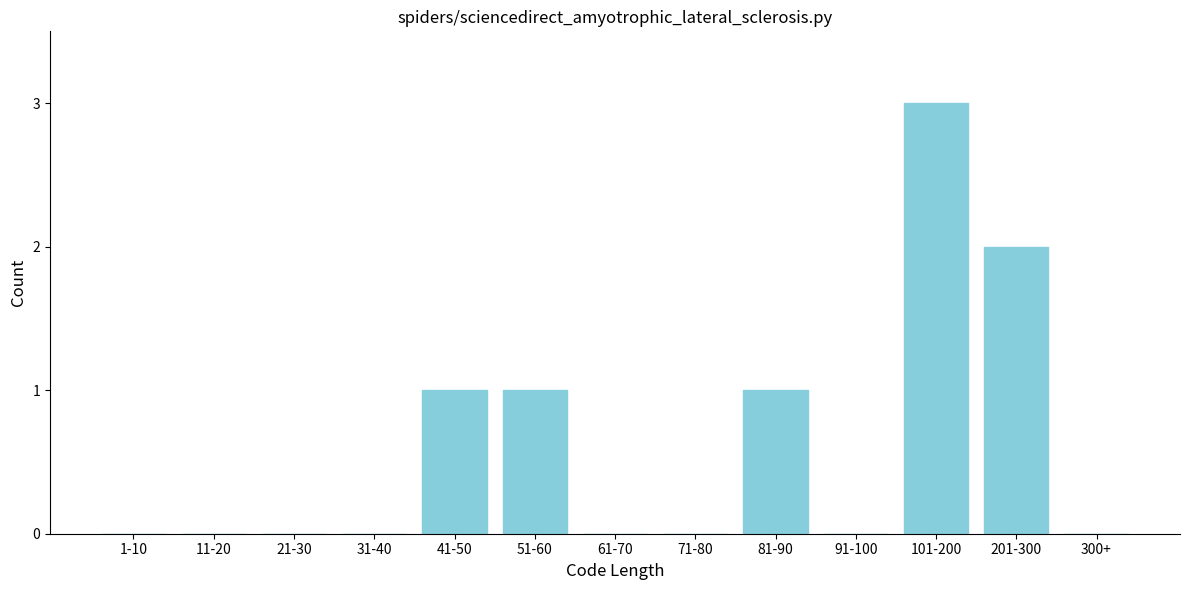

Reading left to right, extract all data points from this chart.

1-10=0	11-20=0	21-30=0	31-40=0	41-50=1	51-60=1	61-70=0	71-80=0	81-90=1	91-100=0	101-200=3	201-300=2	300+=0